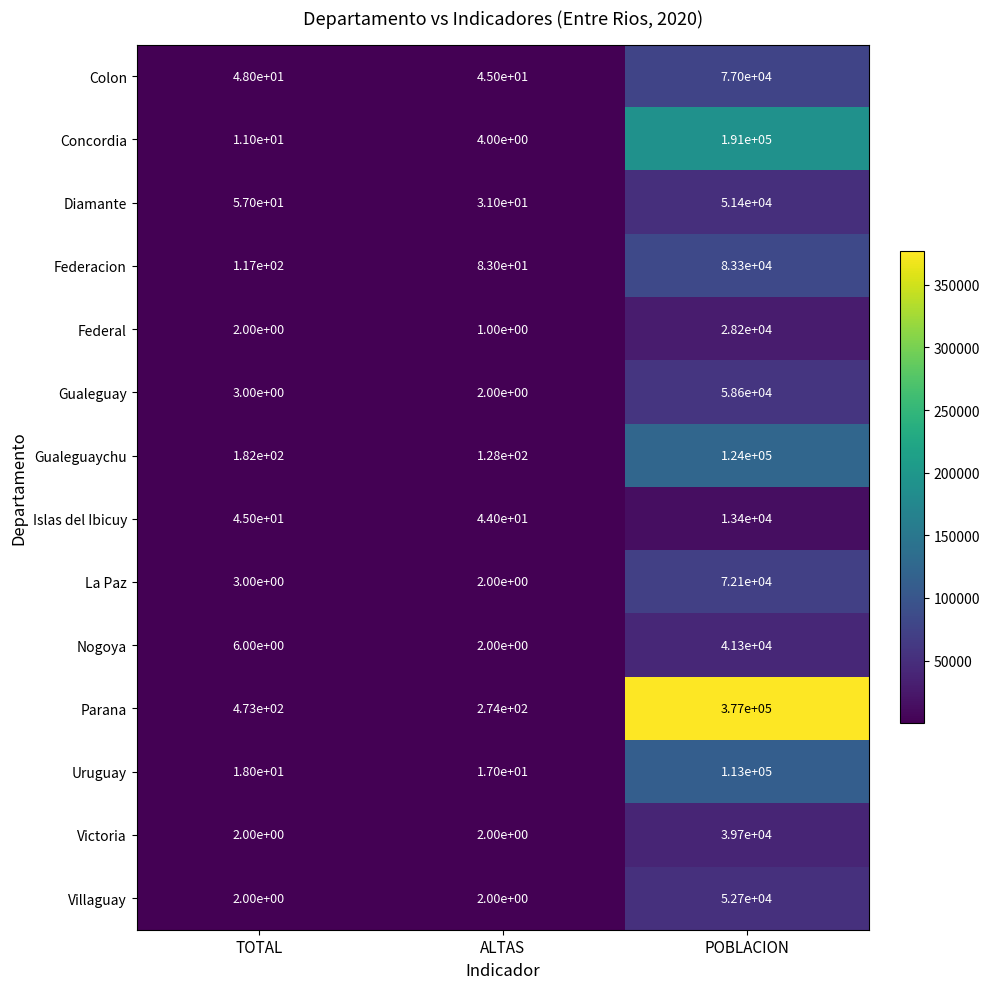

How many series are shown in this chart?

14